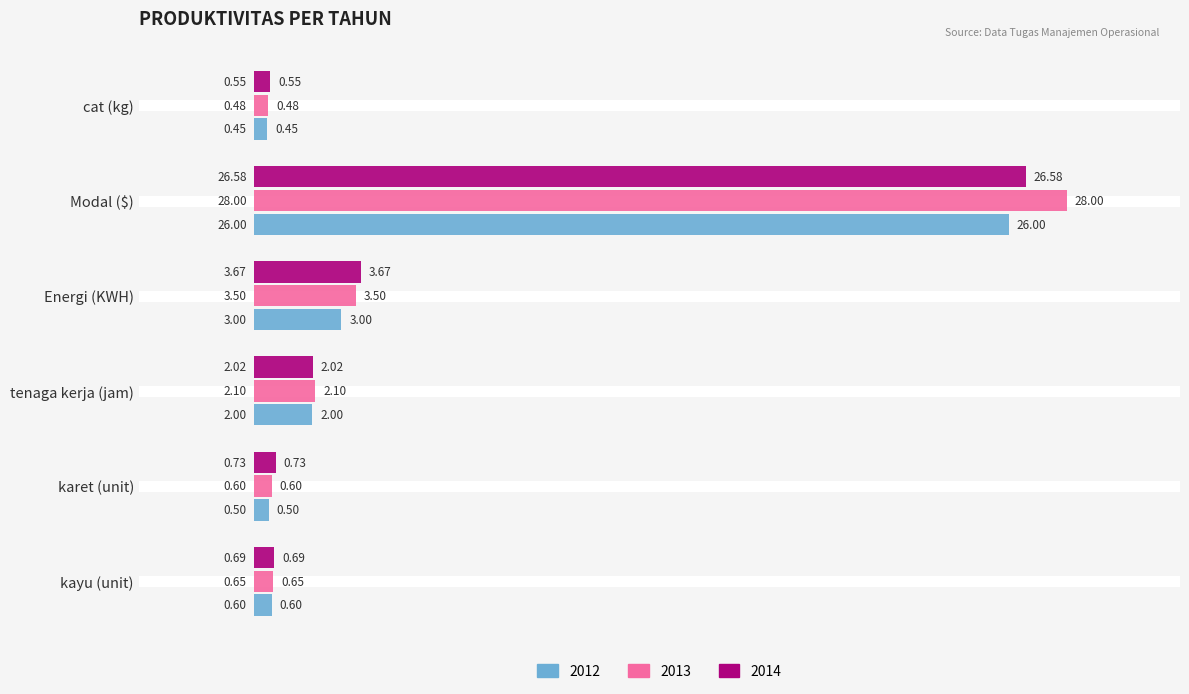

List the labels in order of 2013 value, largest first.

Modal ($), Energi (KWH), tenaga kerja (jam), kayu (unit), karet (unit), cat (kg)